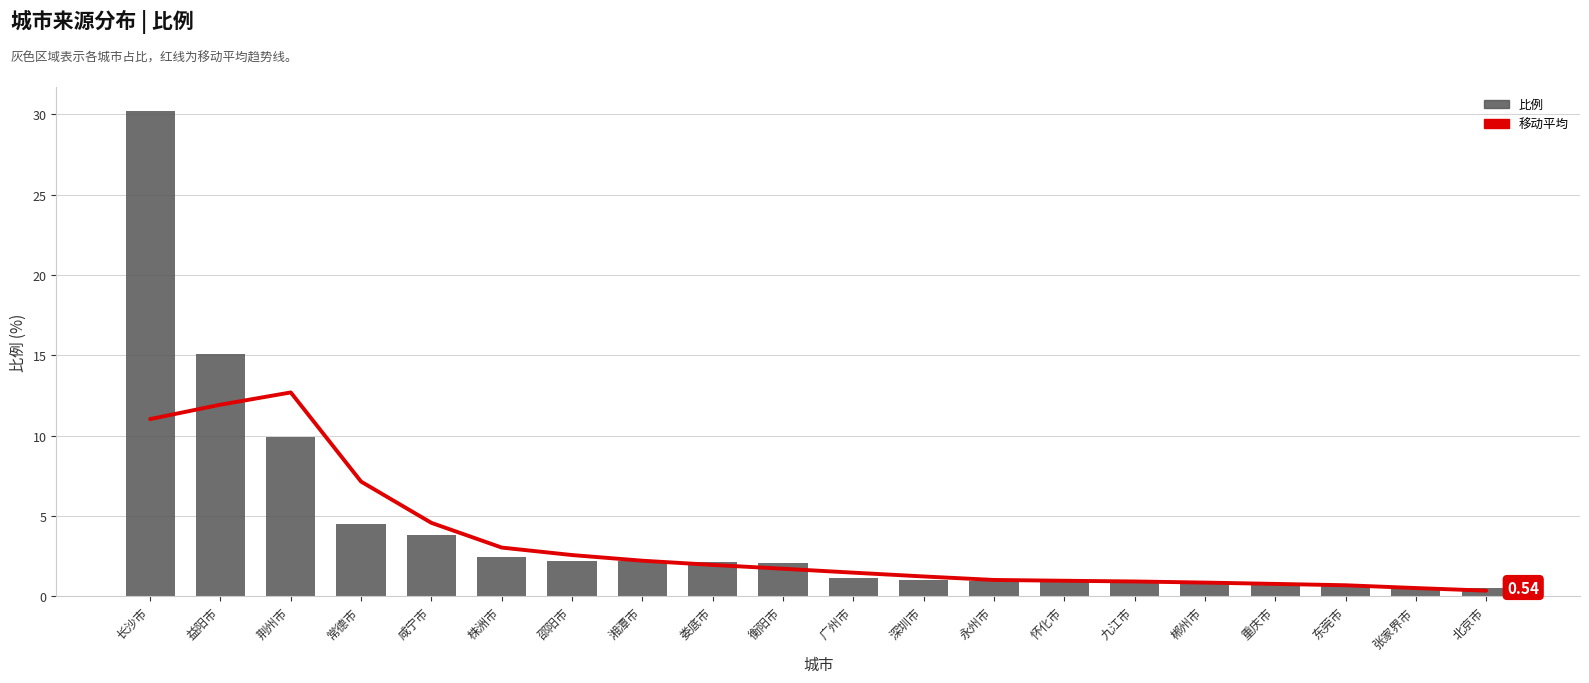

Count the number of categories in the chart.

20